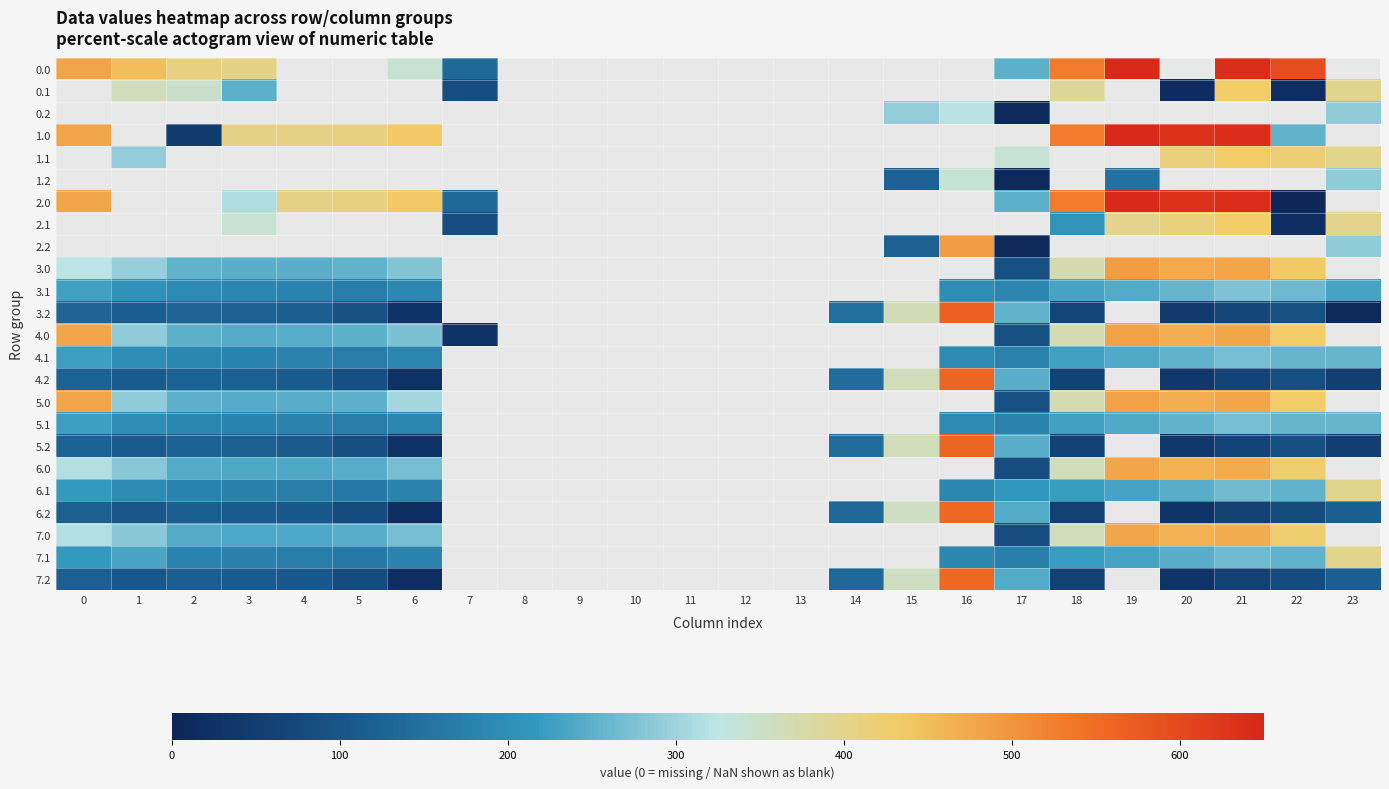

What is the maximum value shown in the chart?

644.5